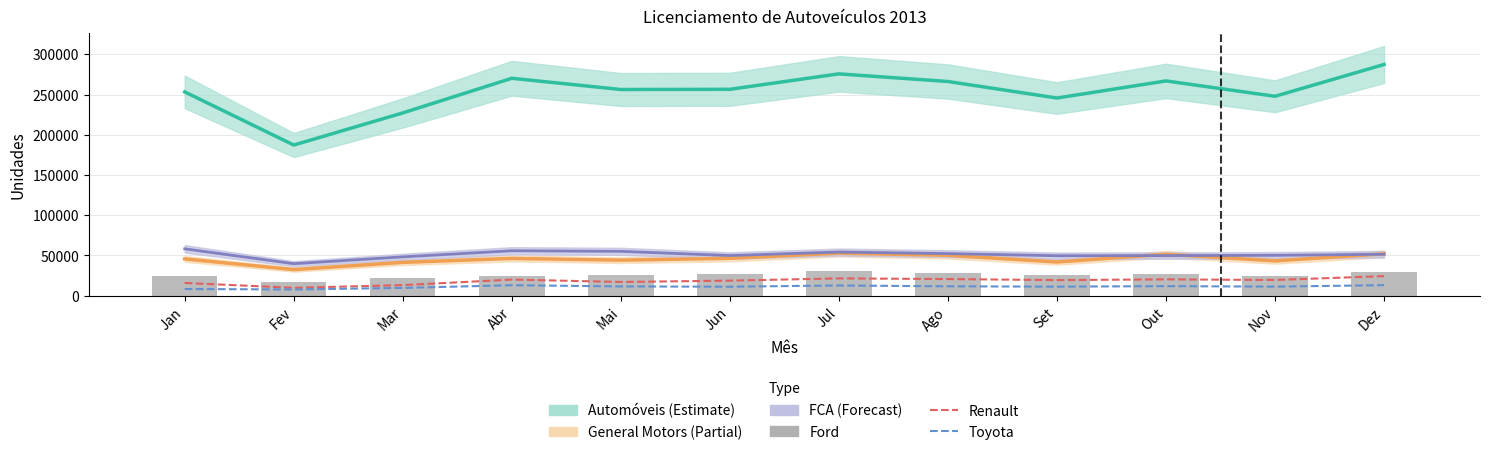

What position from the left is Set?

9